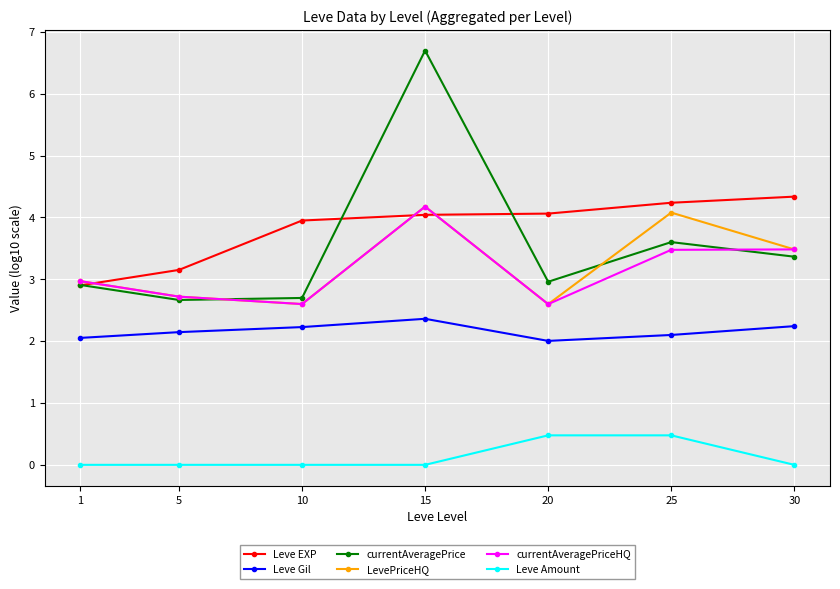

Which series has the largest range (max minus min)?

currentAveragePrice